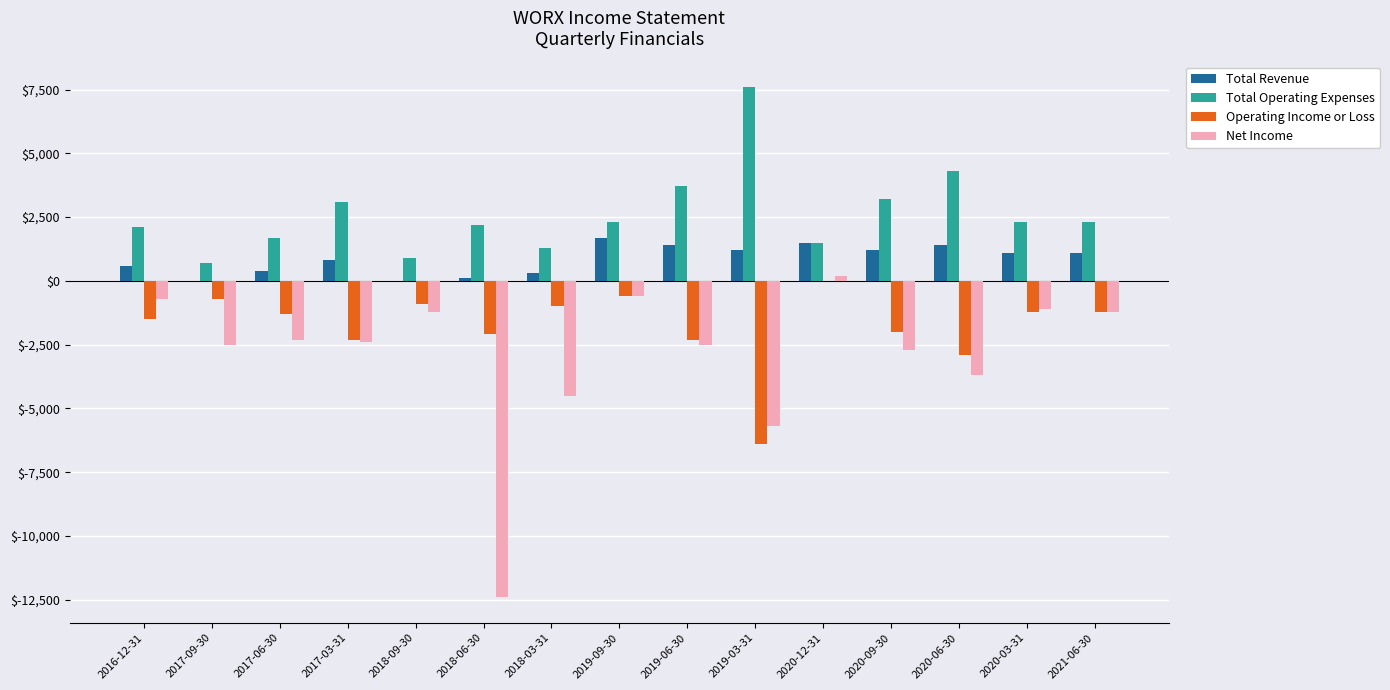

What is the sum of all Net Income values?

-43300